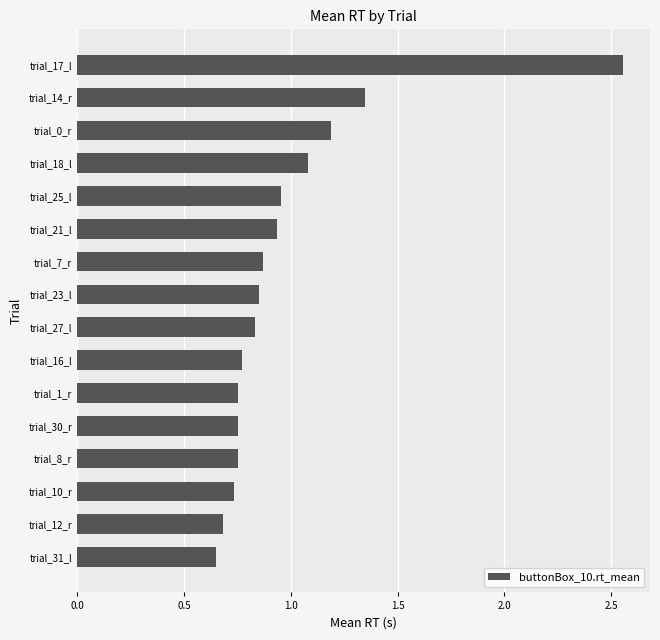

Between trial_10_r and trial_21_l, which is larger?

trial_21_l